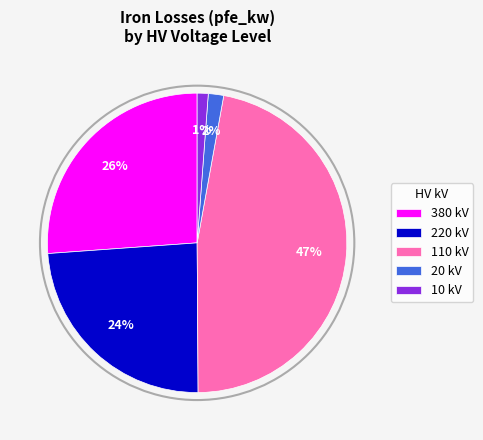

Is 220 the majority of the pie?

No